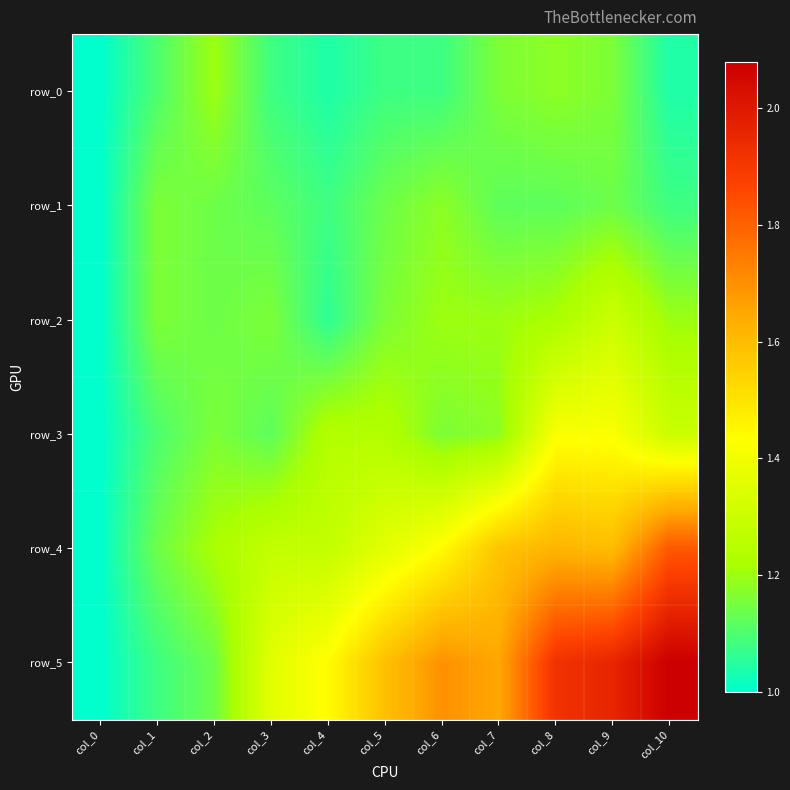

What is the difference between the second highest and second lowest values in the row_4 series?

0.5